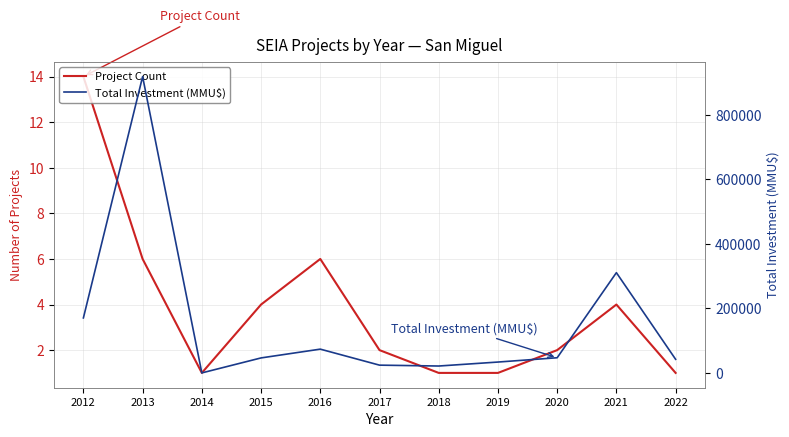

Where does the Project Count series first go above 2?

2012